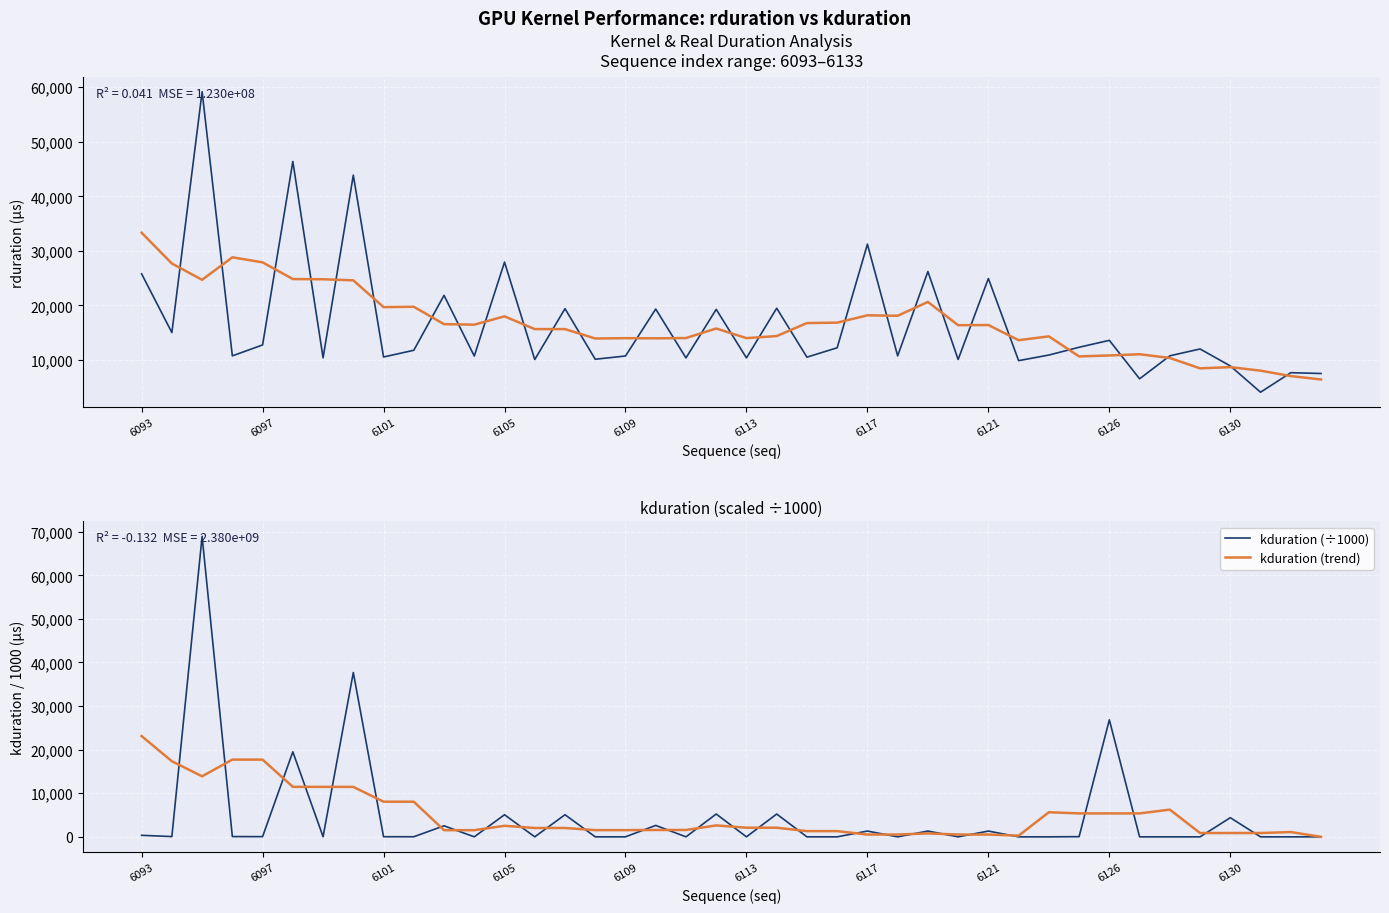

At which label does rduration (trend) first exceed 16382?

6093